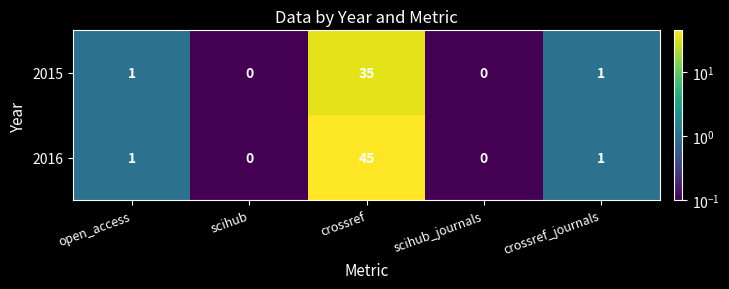

True or false: 2016 has a value of 0 at scihub_journals.

True